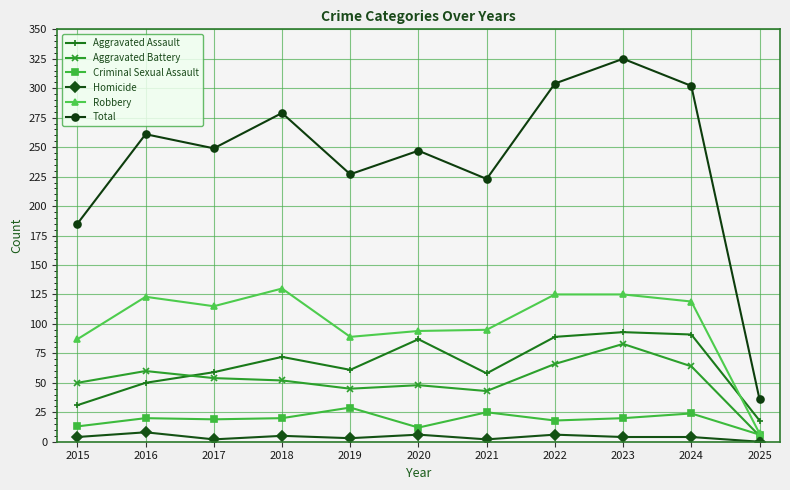

What is the difference between the maximum and second lowest values in the Robbery series?

43